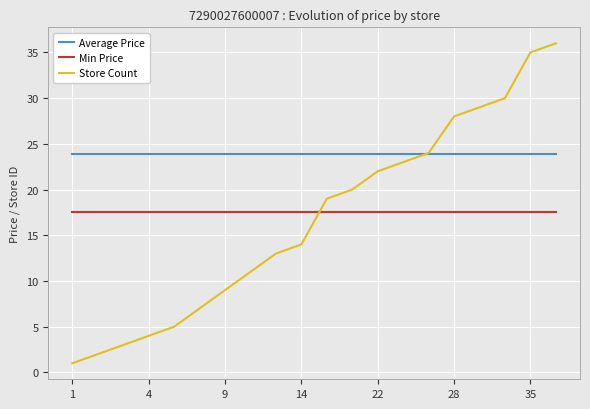

Which series has the widest spread of values?

Store Count